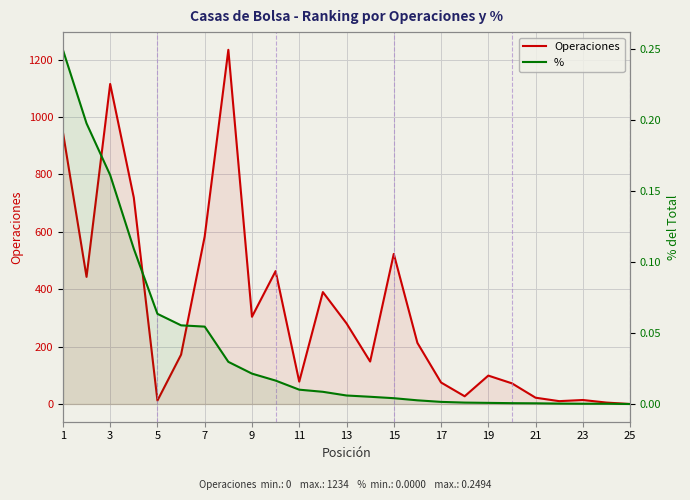

What are all the series names shown in the legend?

Operaciones, % 